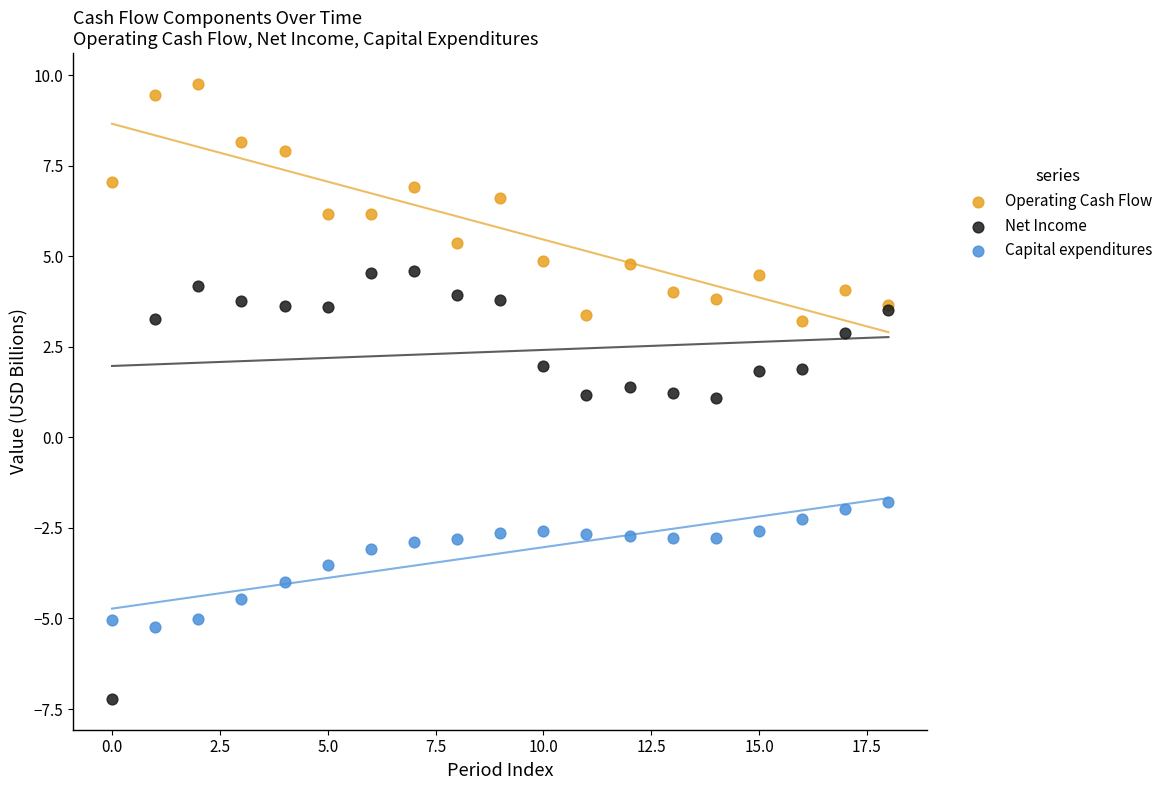

Which series reaches the maximum Y coordinate?

Operating Cash Flow